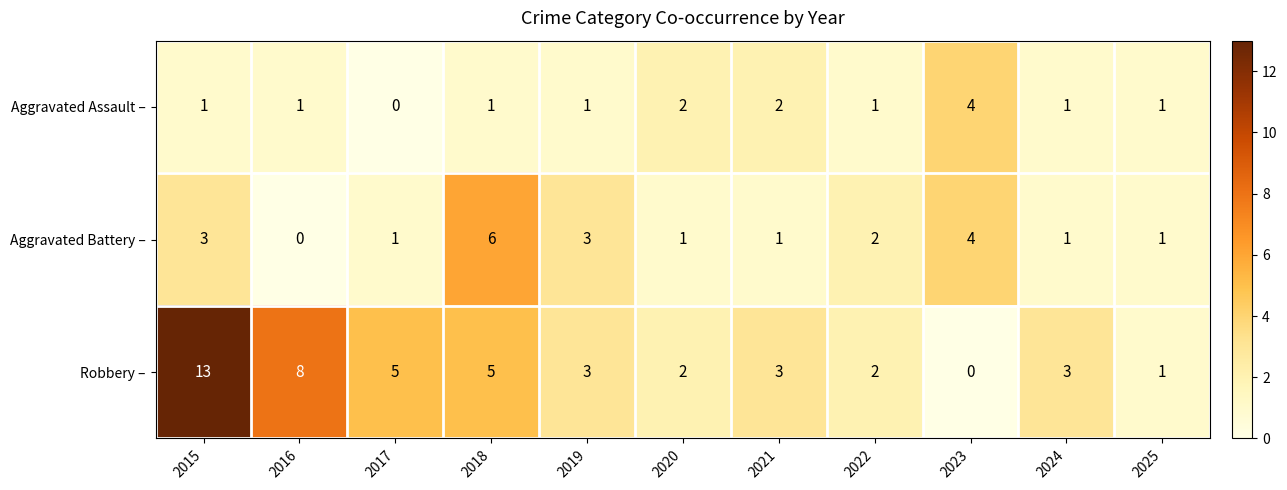

What is the difference between the Aggravated Battery – values at 2023 and 2016?

4